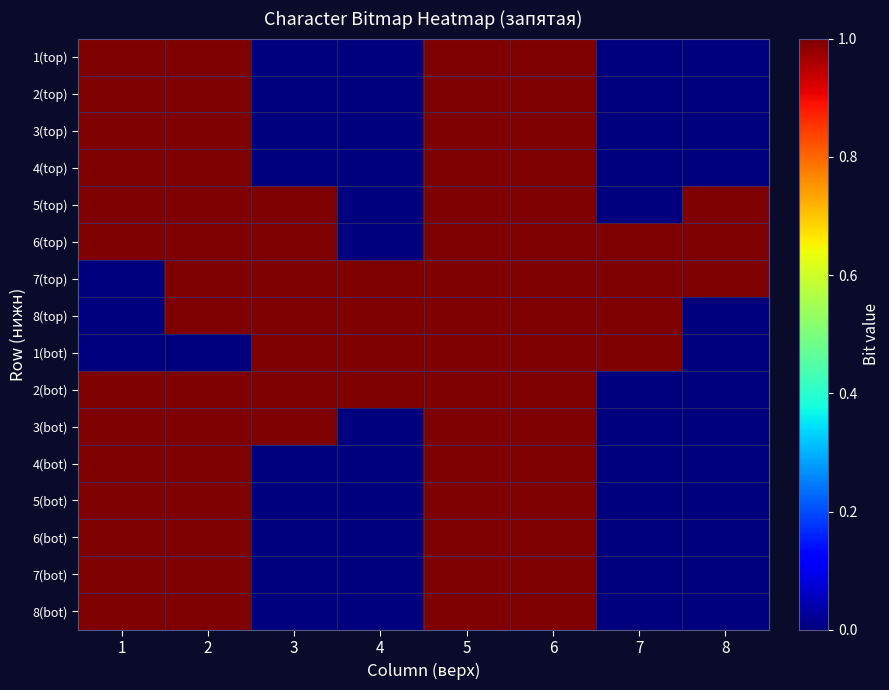

Which series has the widest spread of values?

1(top)